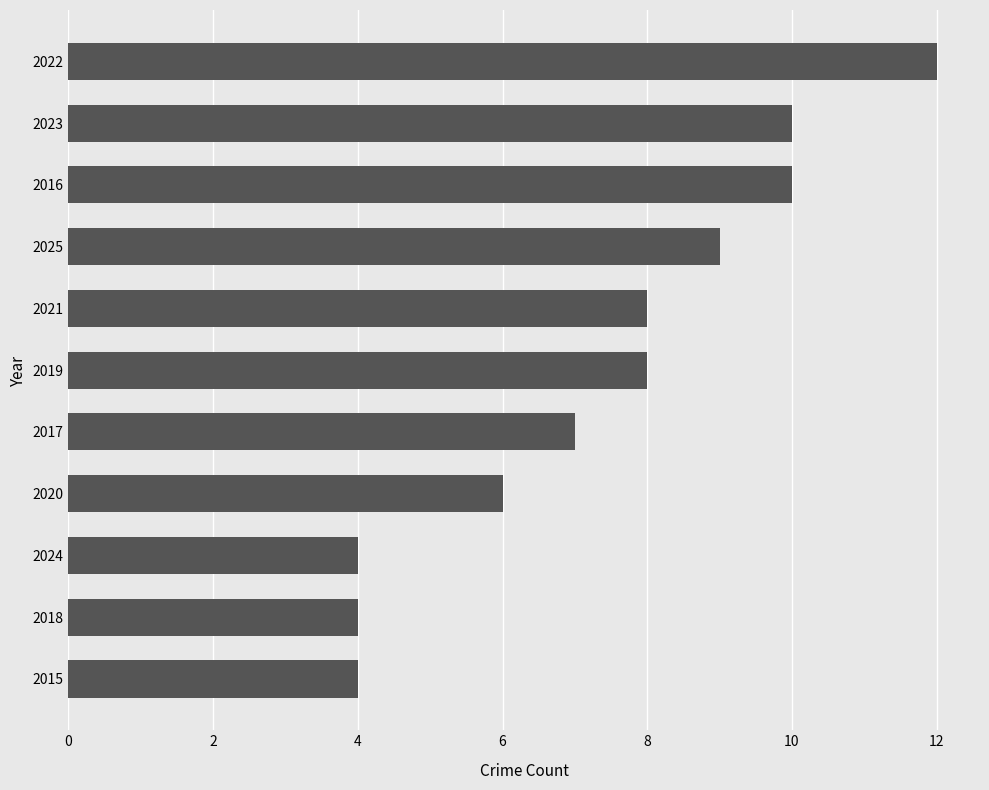

What is the sum of all values?

82